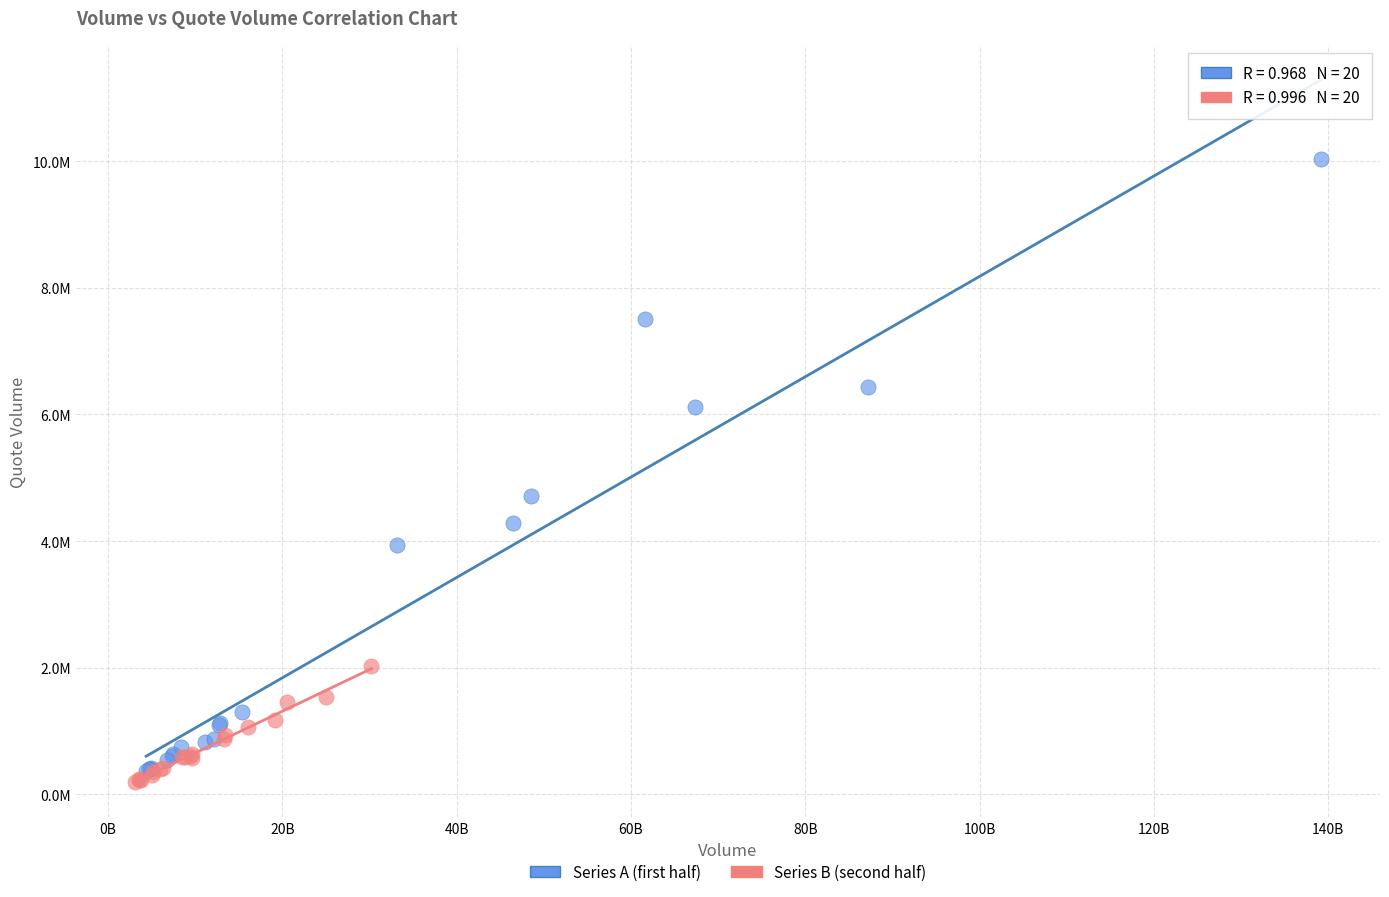

What are all the series names shown in the legend?

Series A (first half), Series B (second half)